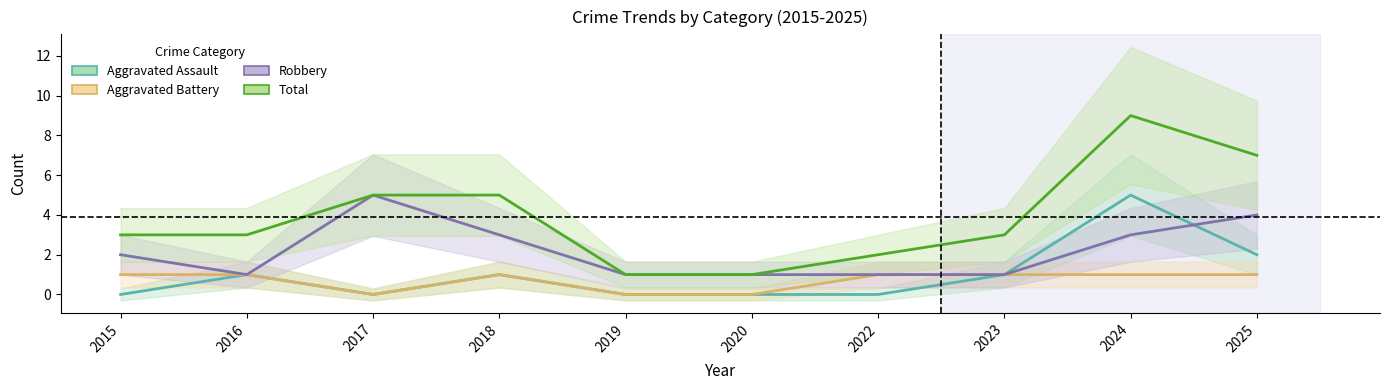

How many interior local valleys does the Aggravated Battery series have?

1